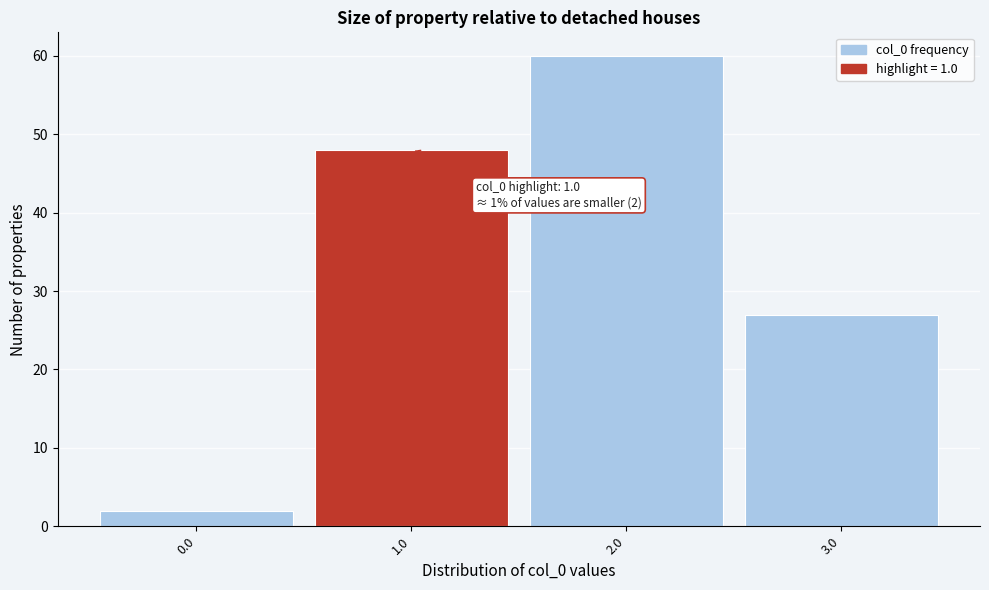

Which range on the x-axis has the tallest bar?

1.5 to 2.5